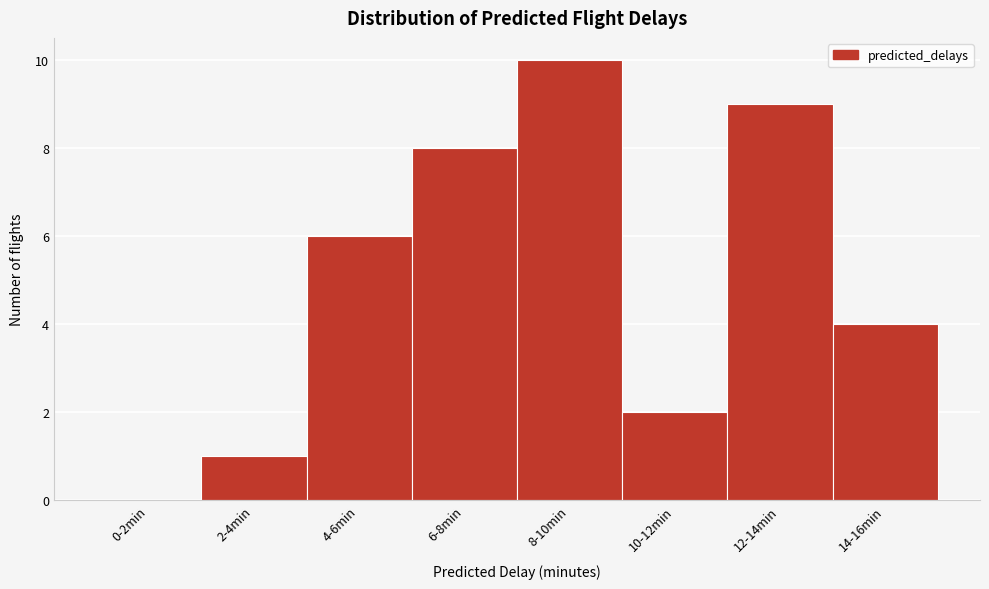

Reading left to right, transcribe all the data shown in this chart.

0-2min=0	2-4min=1	4-6min=6	6-8min=8	8-10min=10	10-12min=2	12-14min=9	14-16min=4